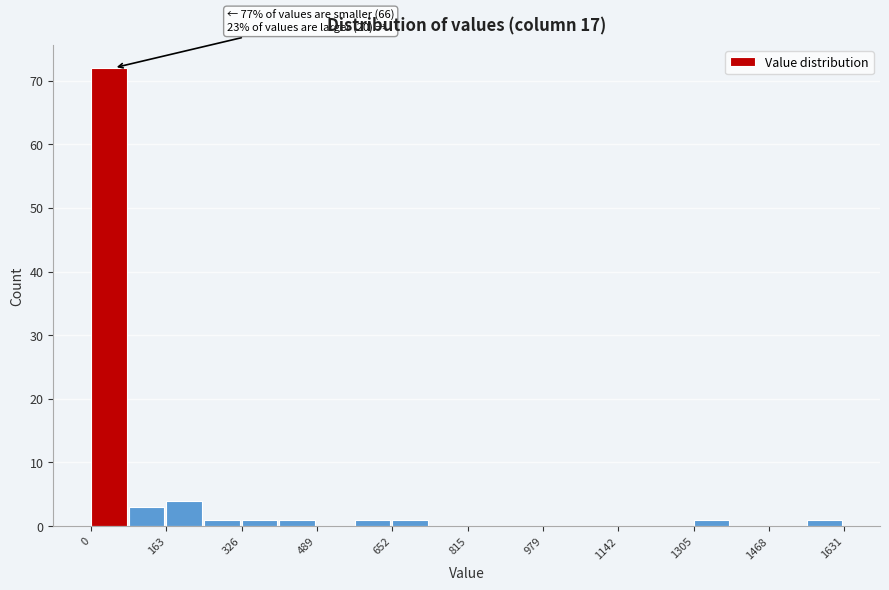

Over which range of the x-axis is the bar tallest?

0 to 80